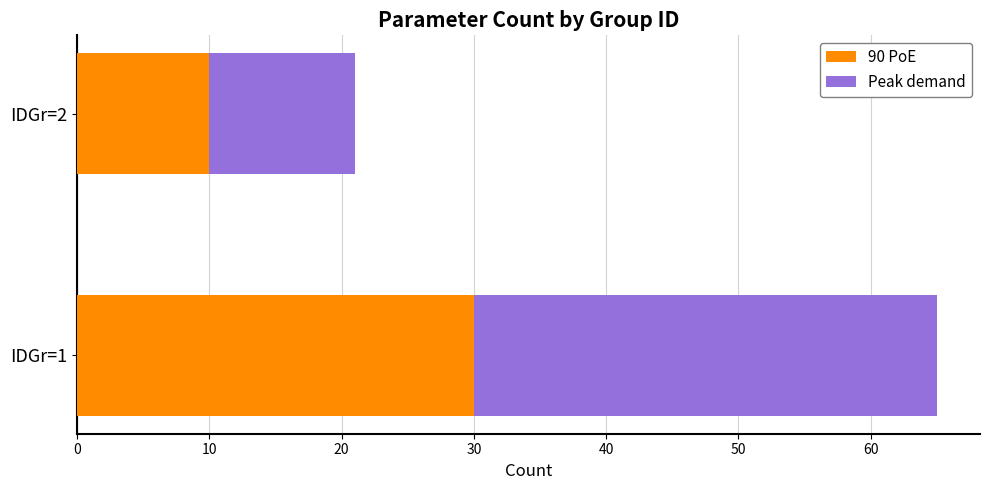

What is the maximum value for 90 PoE?

30